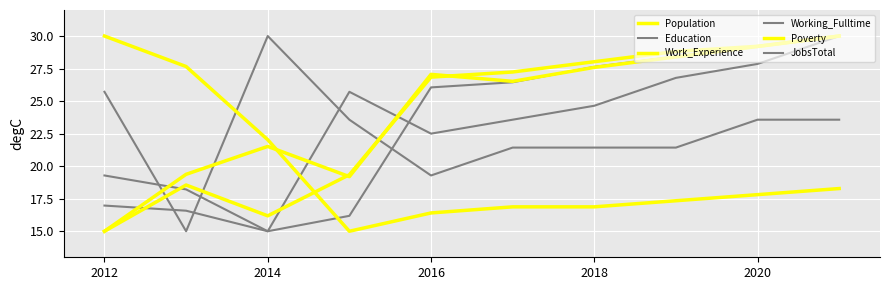

Does the chart display data point markers on the line(s)?

No